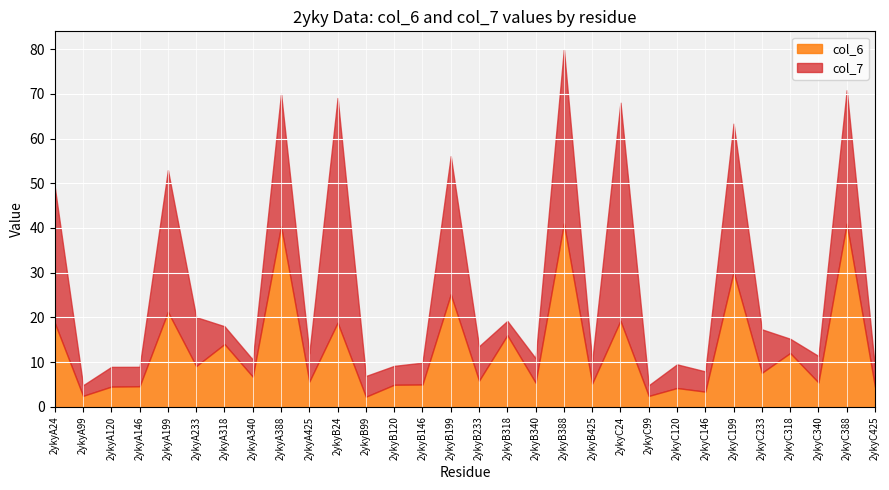

Which series has the largest range (max minus min)?

col_7